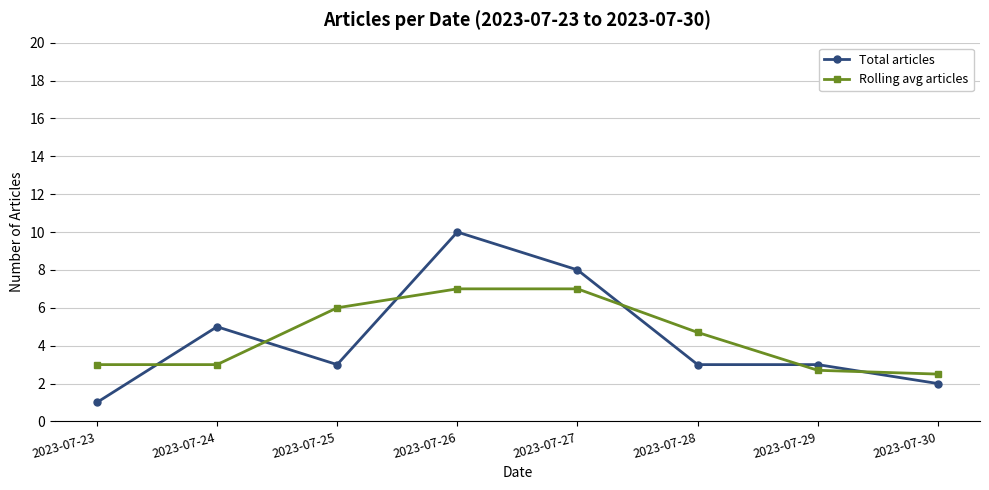

What is the sum of the Rolling avg articles values at 2023-07-24 and 2023-07-26?

10.0